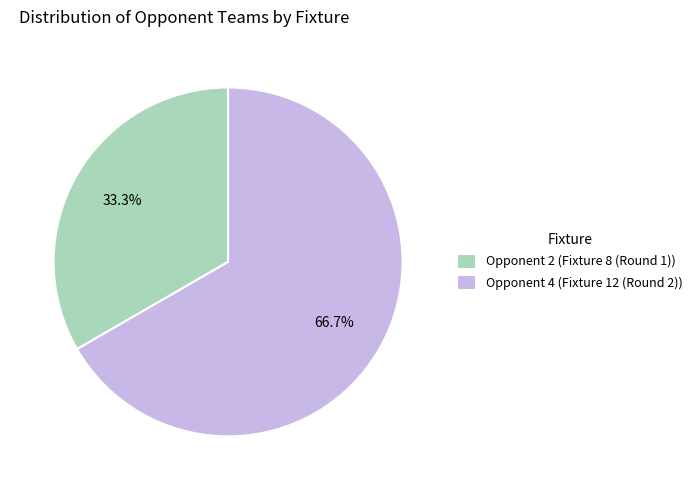

What portion of the pie excludes Opponent 4 (Fixture 12 (Round 2))?

33.3%